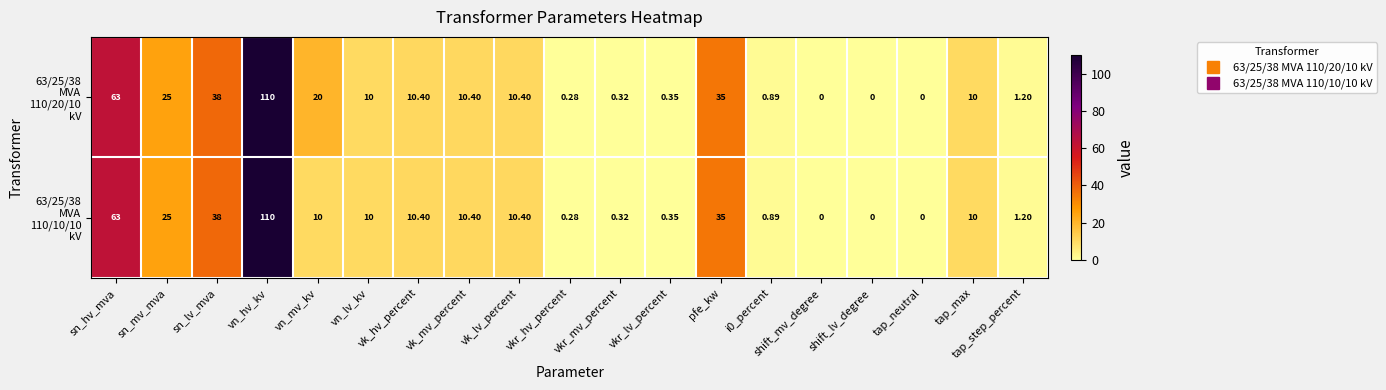

At which category is the sum across all series the highest?

vn_hv_kv